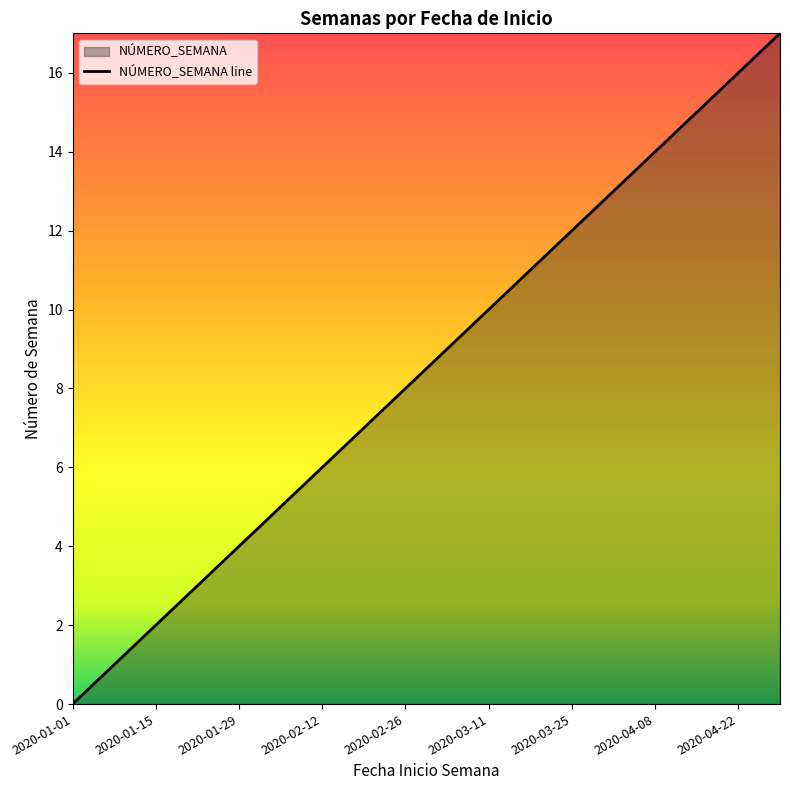

How many lines are shown in the chart?

1